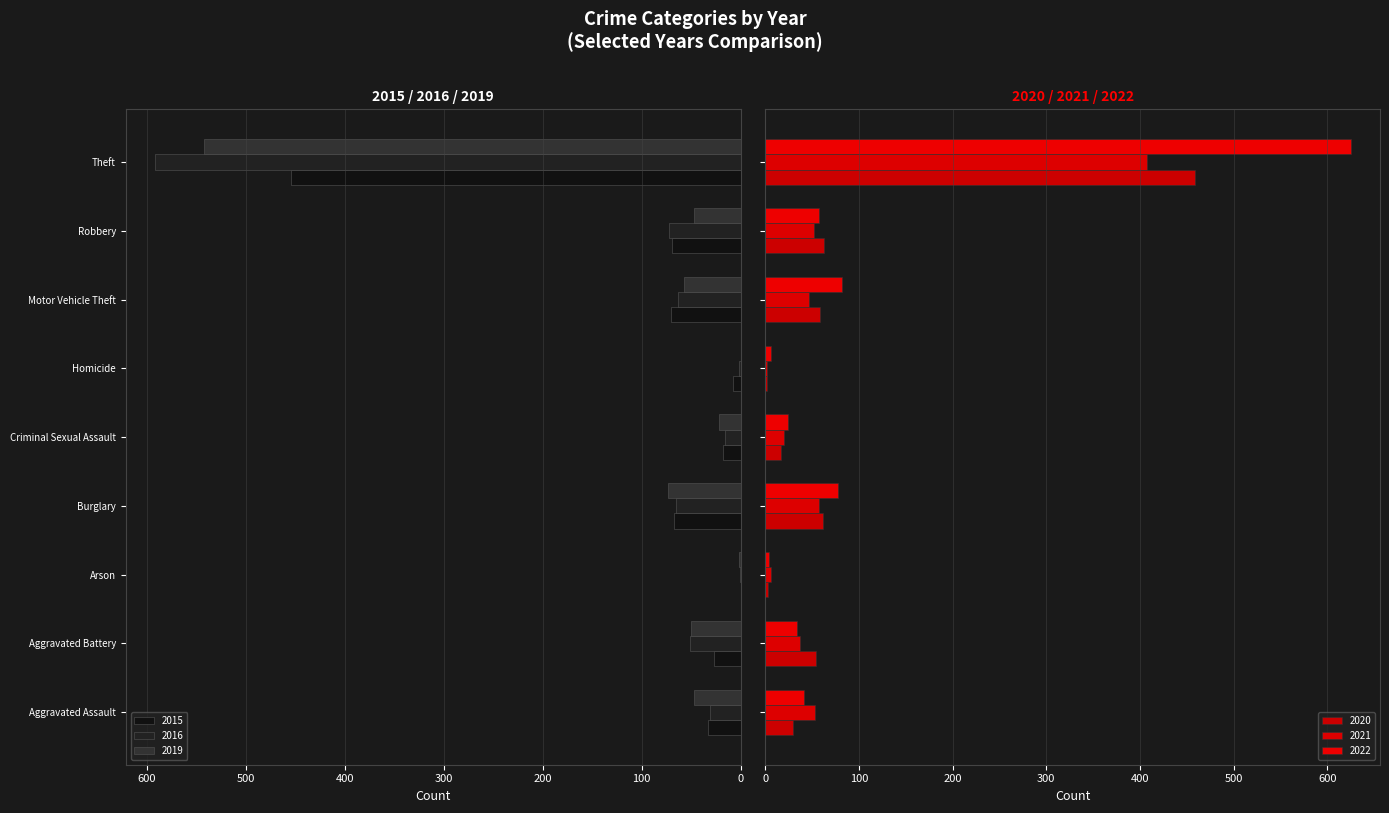

How many positive values does the 2015 series have?

8